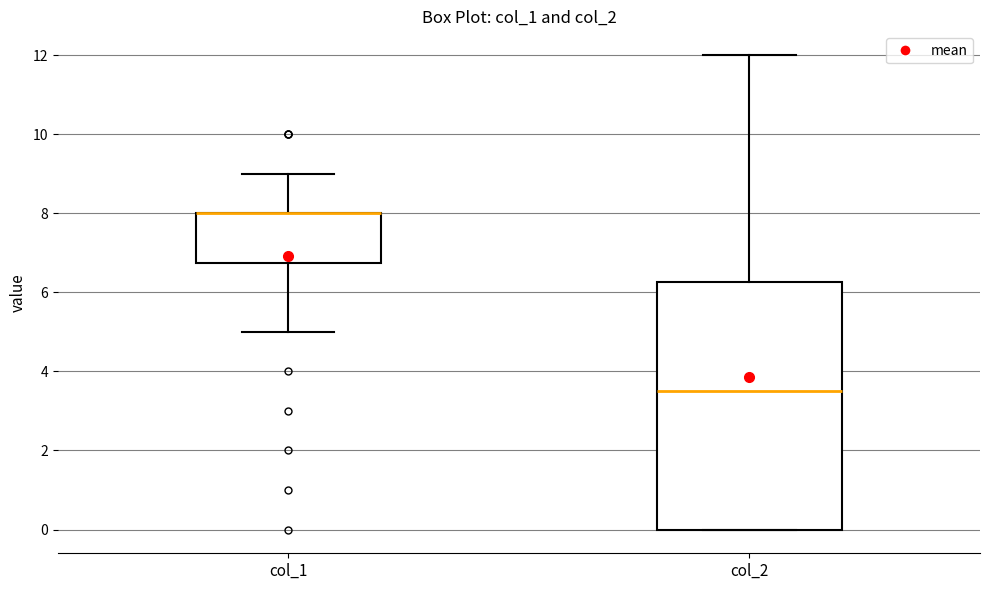

Reading left to right, read every box against the y-axis: the position of its median line, the range the box covers, and the ends of its whiskers. The values are not printed on the chart, so give them approximately, as read against the axis.

col_1: median 8.0 (drawn on the box's upper edge), box 6.8 to 8.0, whiskers 5.0 to 9.0
col_2: median 3.6, box 0.0 to 6.2, whiskers 0.0 to 12.0